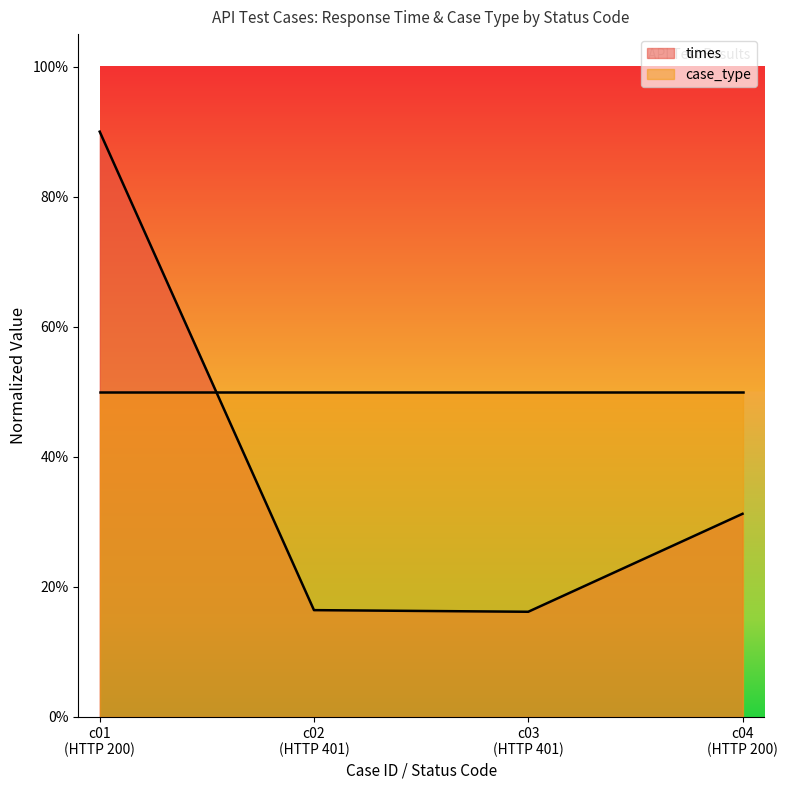

List the labels in order of value, largest first.

c01 (HTTP 200), c04 (HTTP 200), c02 (HTTP 401), c03 (HTTP 401)